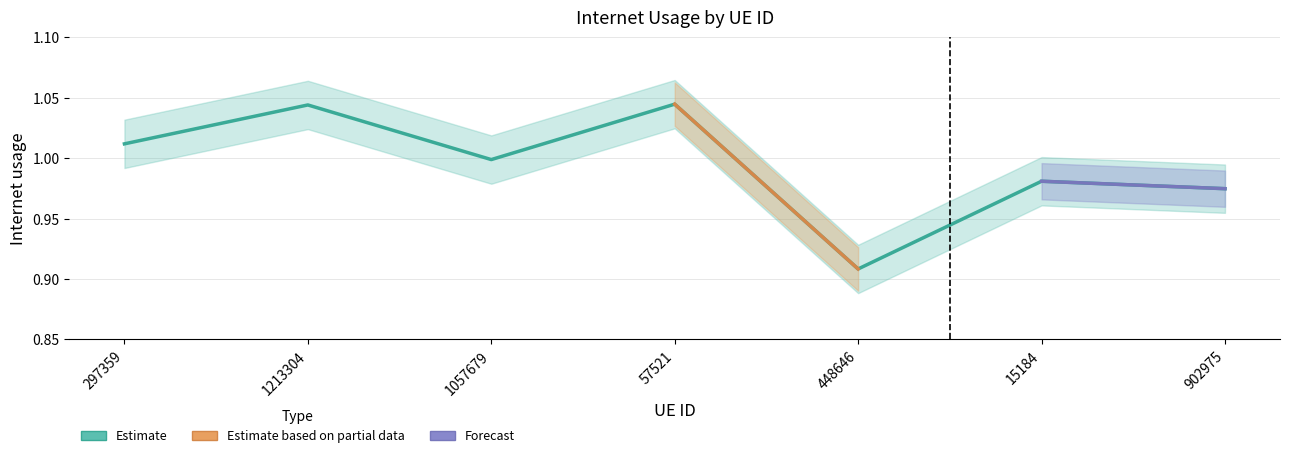

True or false: the data shows 0.3 at 1057679.

False